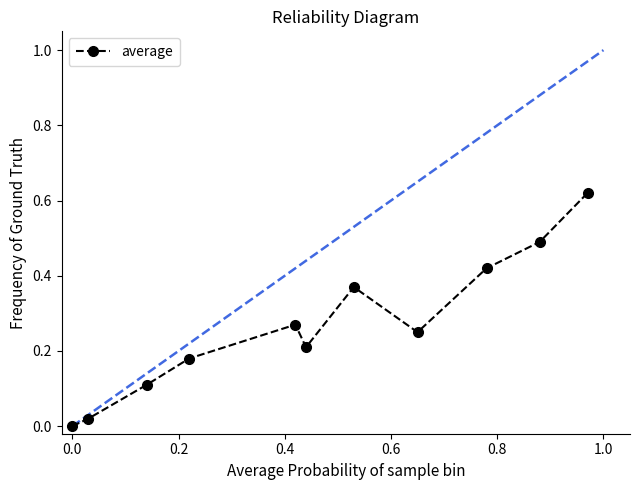

What is the difference between the second highest and second lowest values?

0.5